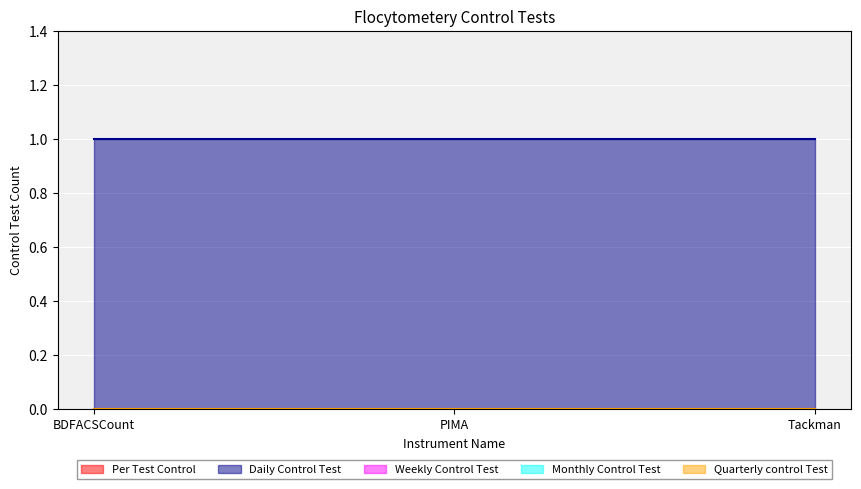

What is the label of the 3rd point from the left?

Tackman